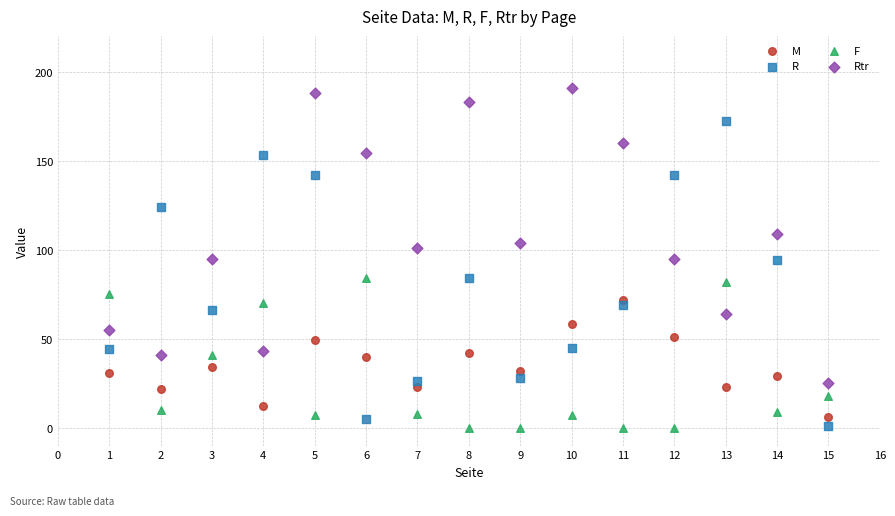

Across all data points, what is the range of Y values (max minus min)?

191